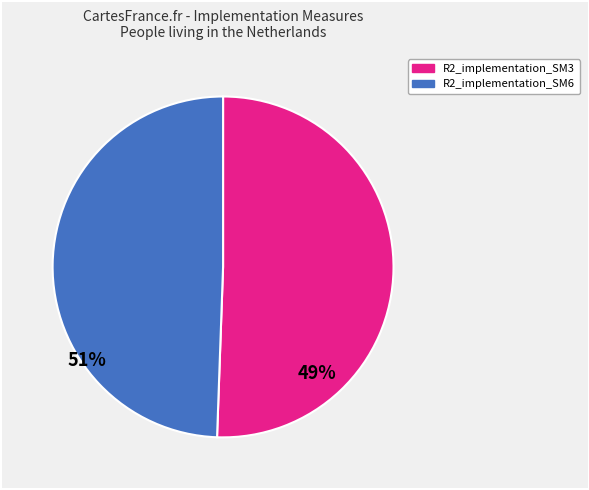

Is it true that R2_implementation_SM6 is 61% of the pie?

False